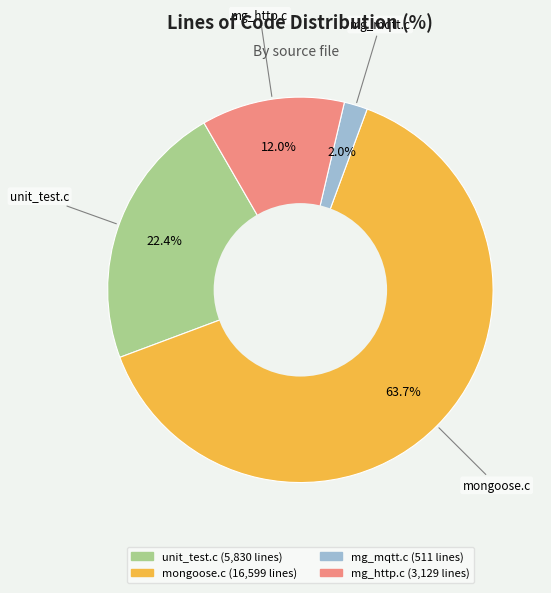

To the nearest percent, what percentage of the pie is mongoose.c?

64%